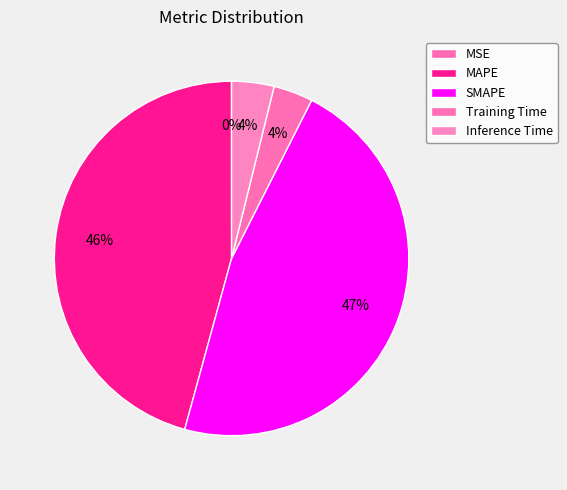

To the nearest percent, what portion does Inference Time represent?

4%